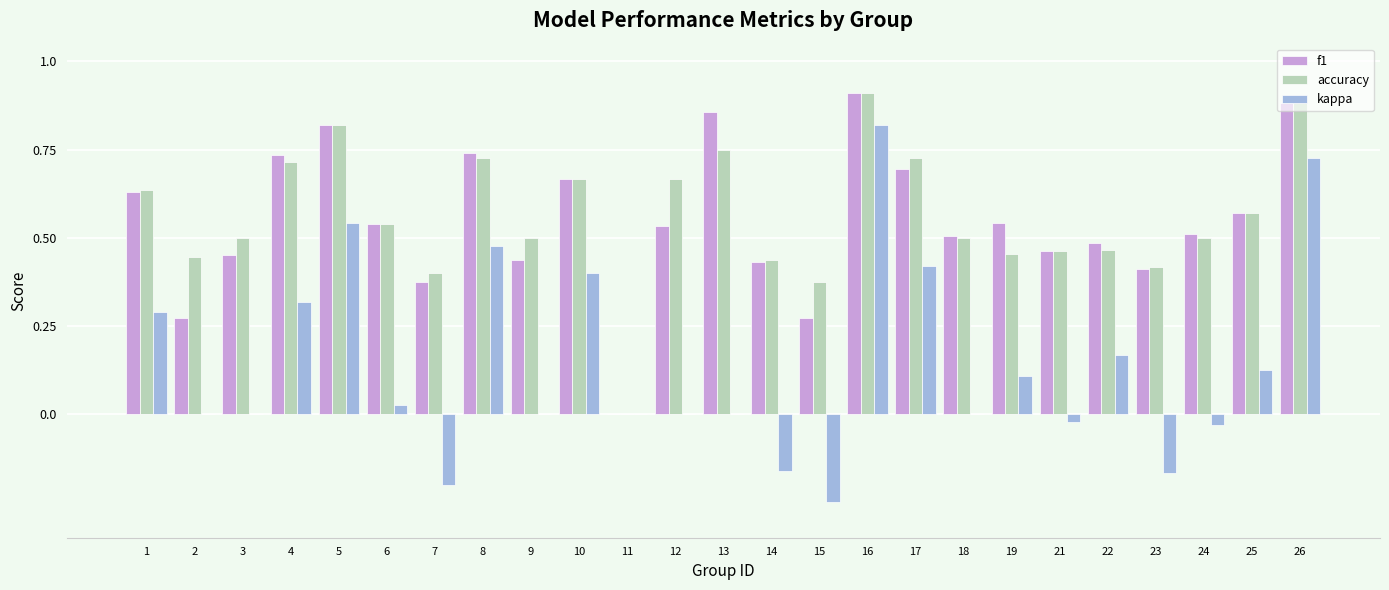

Which series changed the most between 13 and 19?

f1